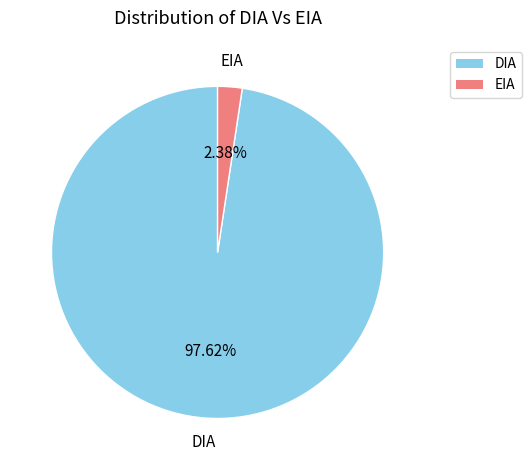

What is the smallest slice in the pie chart?

EIA